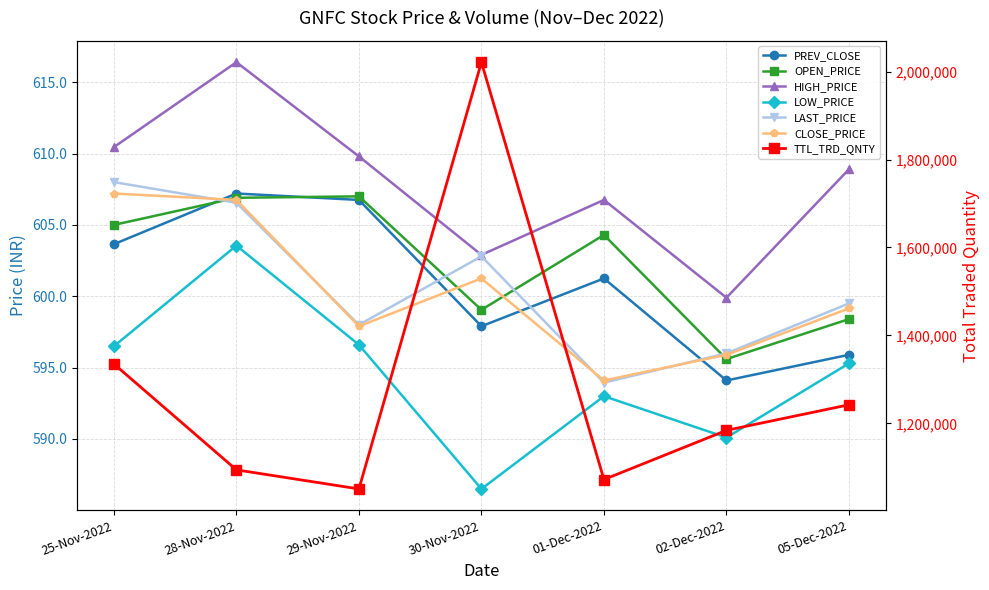

At which label does HIGH_PRICE reach its peak?

28-Nov-2022